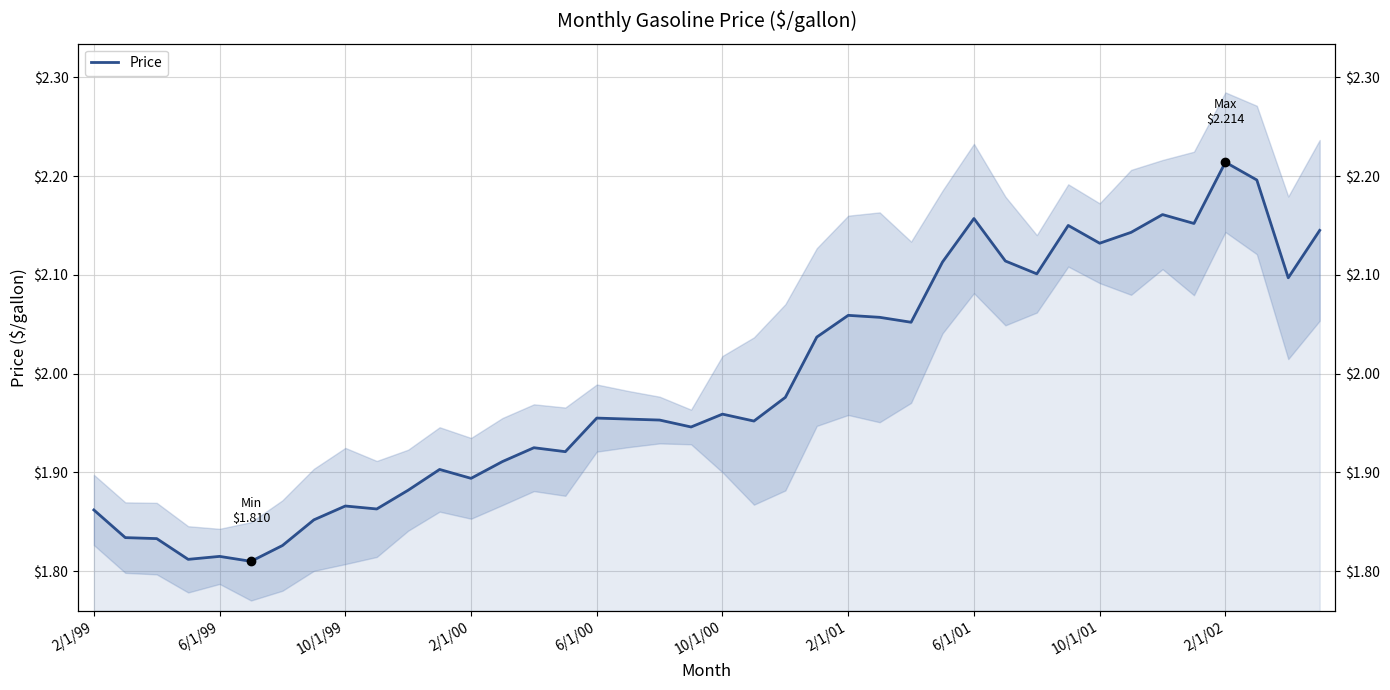

Read the value at 38.

2.1